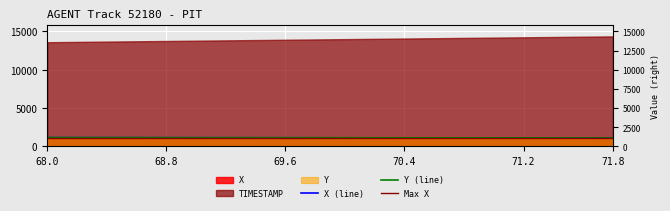

True or false: X and TIMESTAMP intersect in this chart.

False